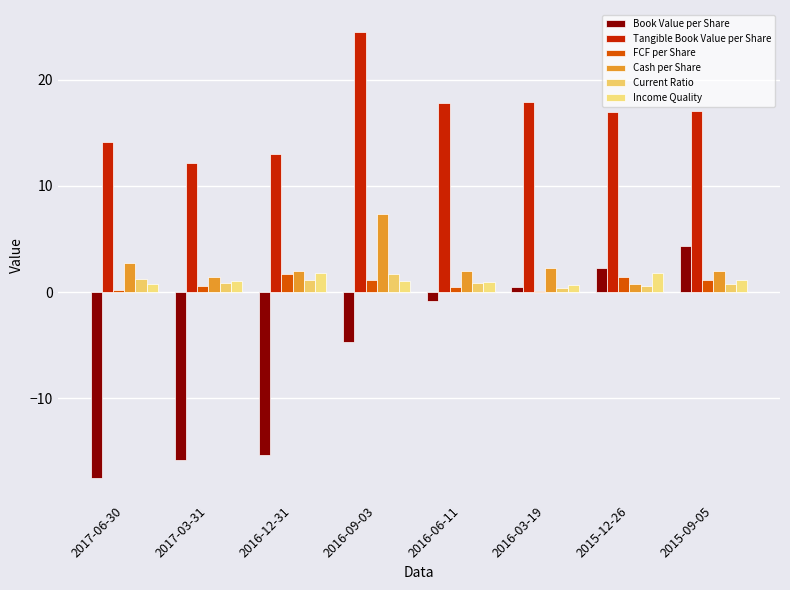

What is the sum of the FCF per Share values at 2015-12-26 and 2016-09-03?

2.5